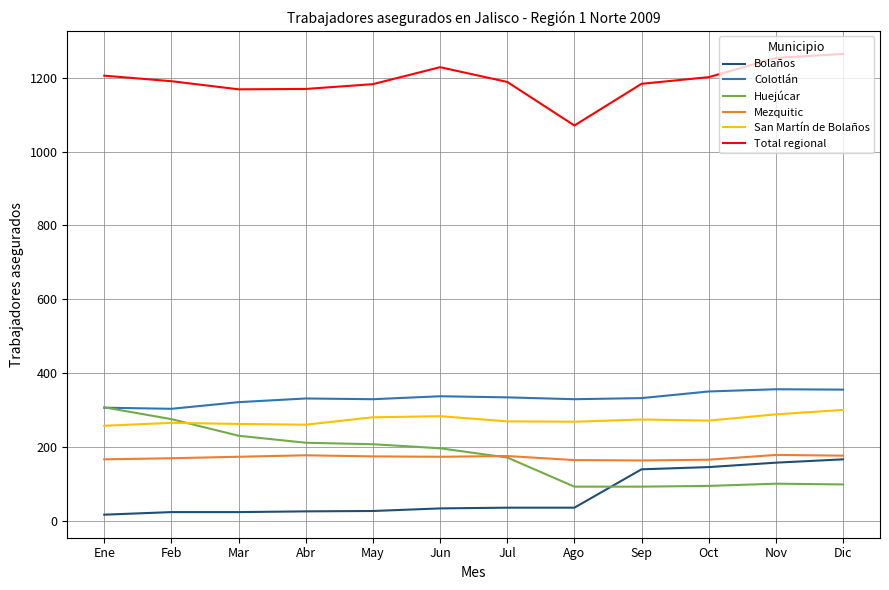

What is the average value of the Huejúcar series?

173